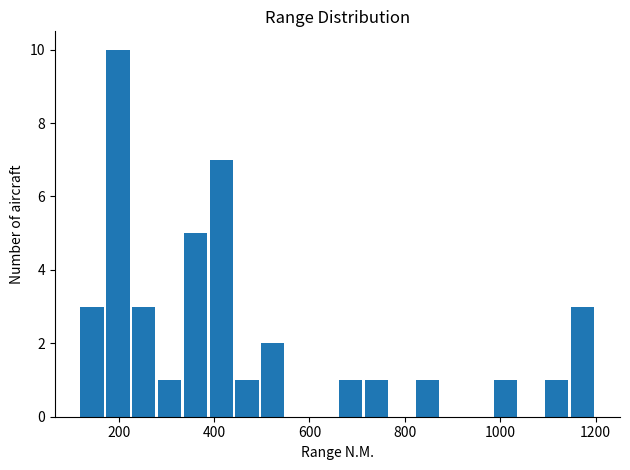

Around what value on the x-axis is the tallest bar? Give the approximate position of its centre, as read against the axis.

200